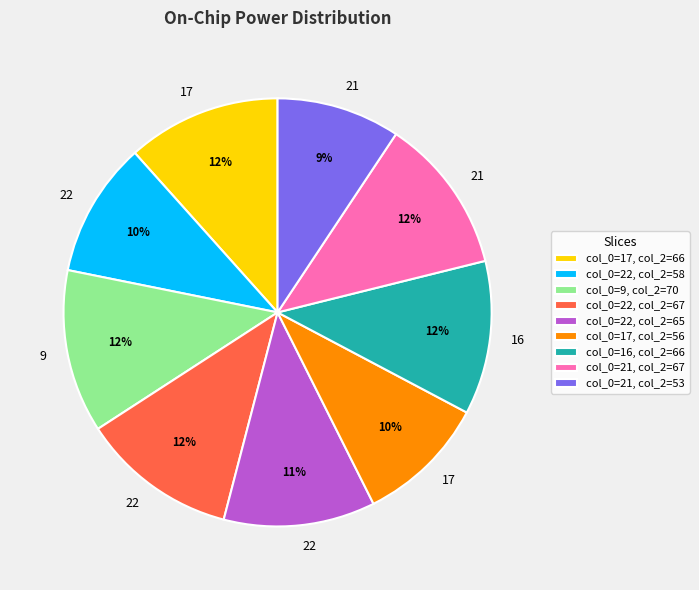

True or false: col_0=16, col_2=66 accounts for 12% of the total.

True